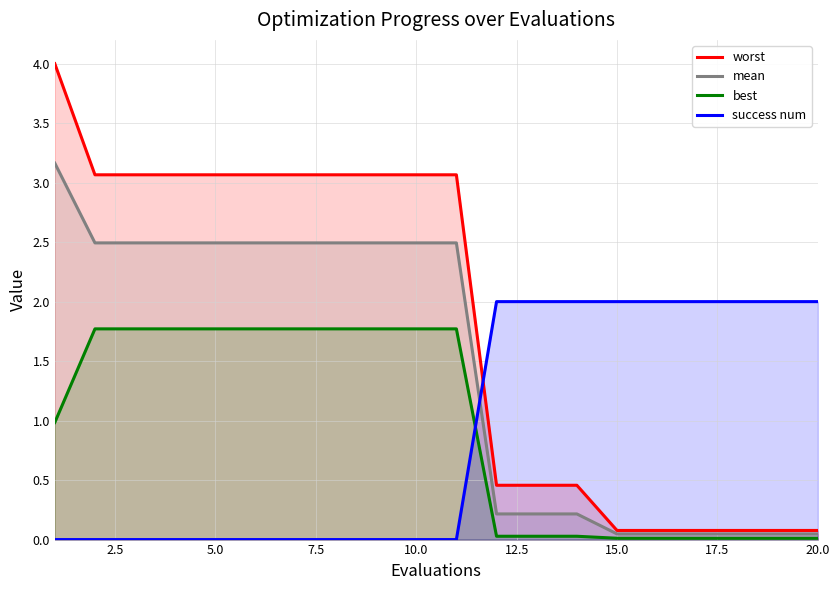

True or false: mean and worst cross at least once.

False